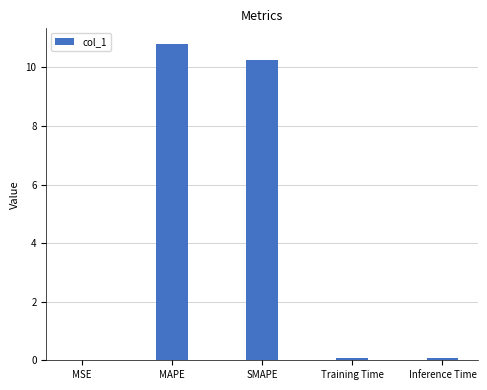

What is the greatest value displayed?

10.8